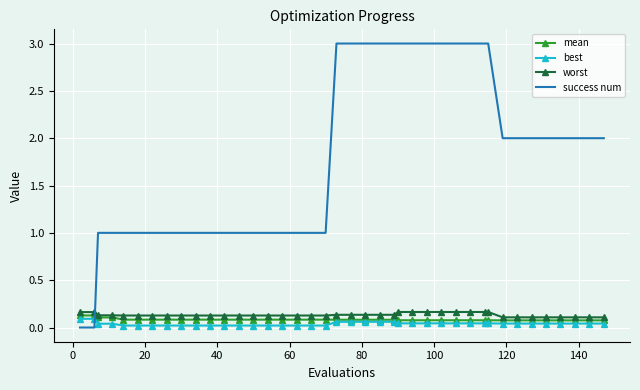

What is the greatest value displayed?

3.0